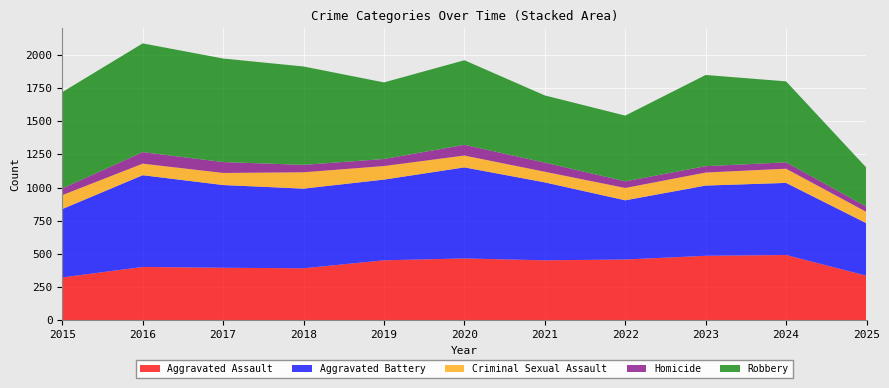

Reading right to left, list all the values displayed in this chart.

Aggravated Assault: 336	492	486	458	452	466	452	392	396	402	323
Aggravated Battery: 395	543	529	446	587	686	608	600	623	691	515
Criminal Sexual Assault: 85	107	98	93	80	89	102	123	91	87	105
Homicide: 40	48	48	50	69	81	53	56	82	87	50
Robbery: 293	610	687	495	506	637	577	741	780	819	726